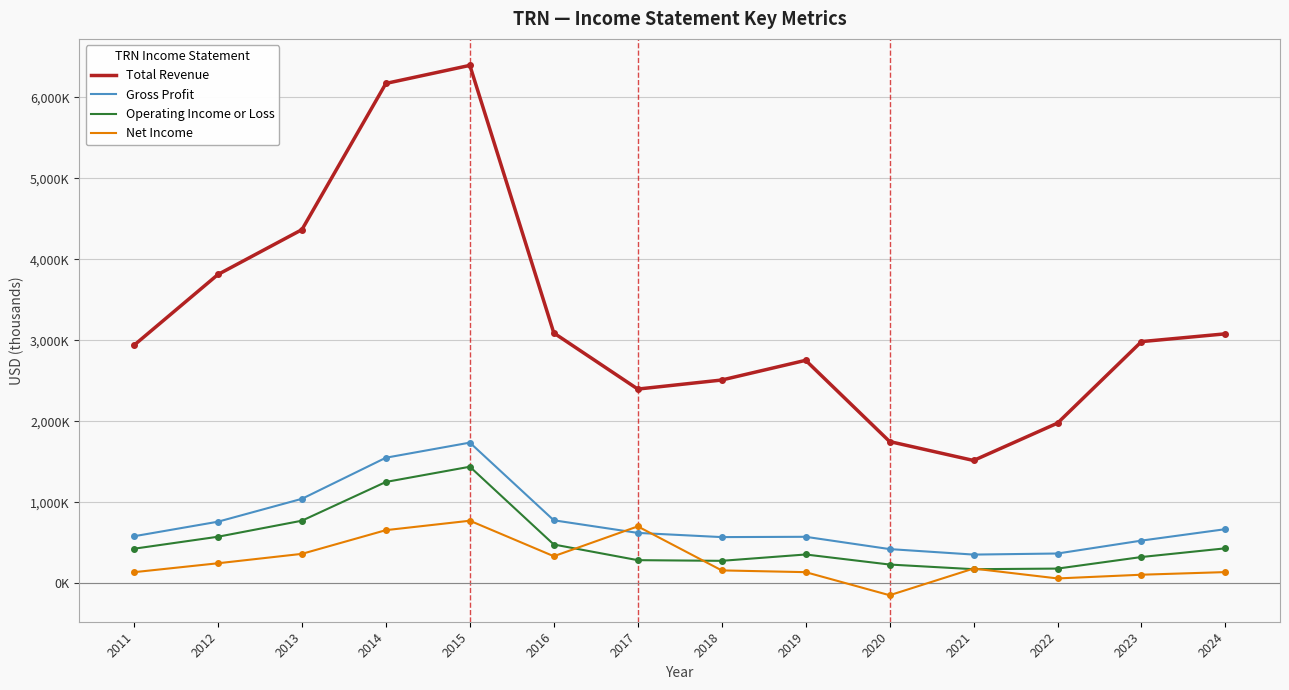

What are all the series names shown in the legend?

Total Revenue, Gross Profit, Operating Income or Loss, Net Income